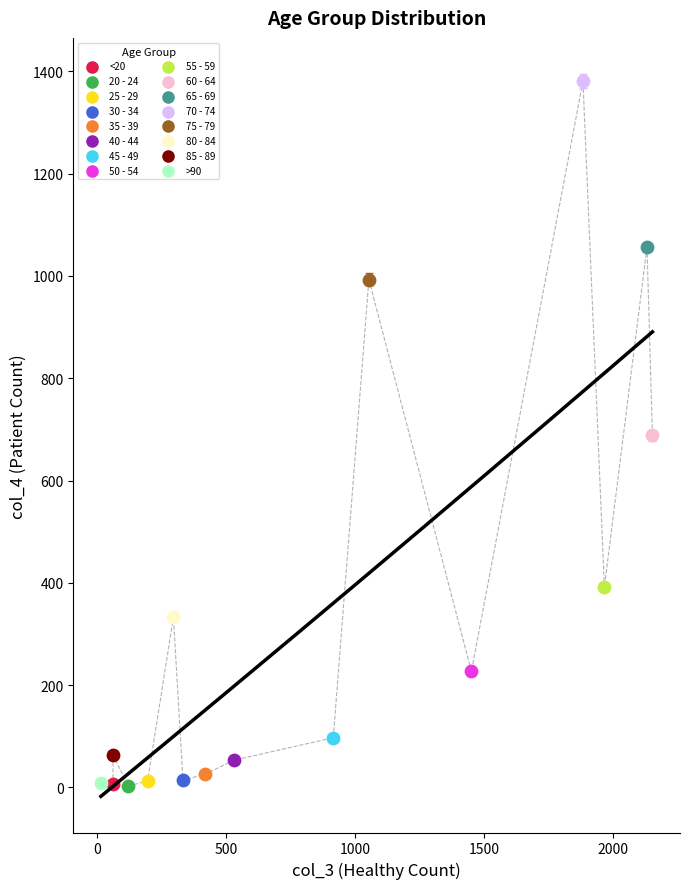

What are all the series names shown in the legend?

<20, 20 - 24, 25 - 29, 30 - 34, 35 - 39, 40 - 44, 45 - 49, 50 - 54, 55 - 59, 60 - 64, 65 - 69, 70 - 74, 75 - 79, 80 - 84, 85 - 89, >90